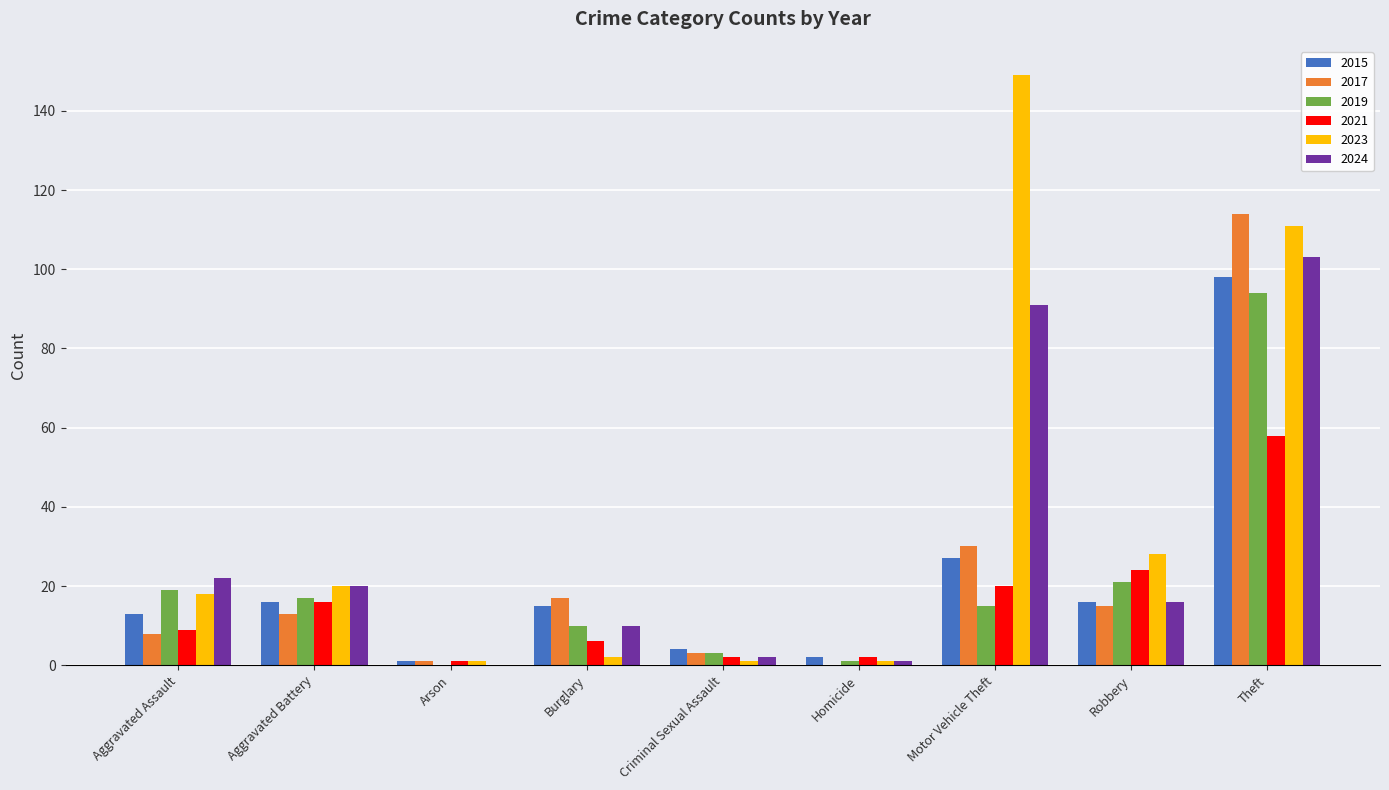

Which label corresponds to the largest value in the chart?

Motor Vehicle Theft